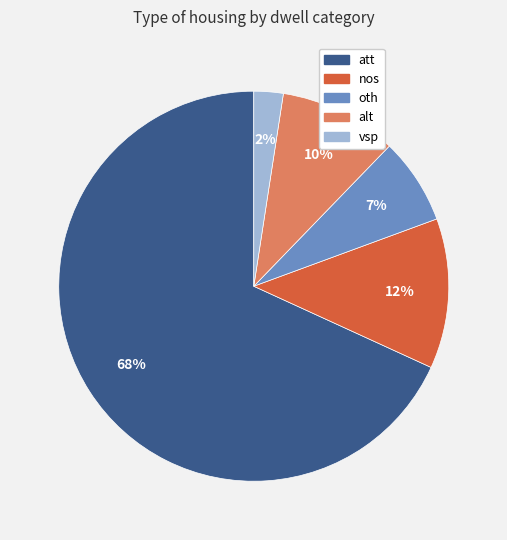

Count the number of slices in the pie.

5